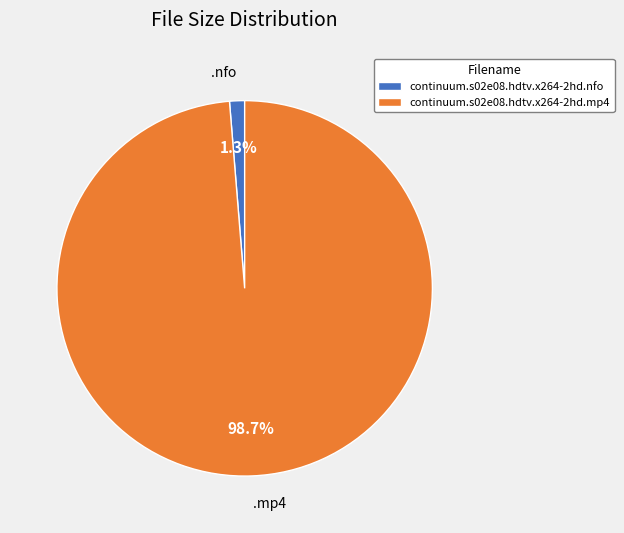

Rank the categories by value from highest to lowest.

continuum.s02e08.hdtv.x264-2hd.mp4, continuum.s02e08.hdtv.x264-2hd.nfo